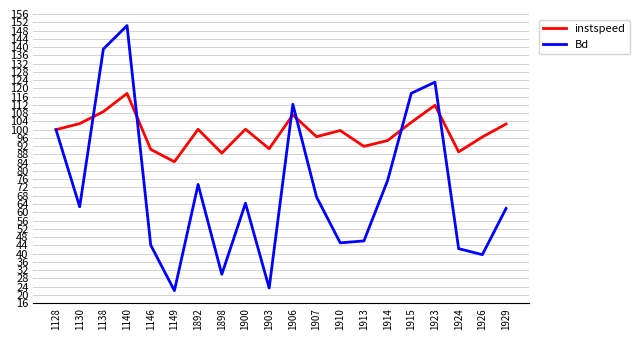

At which category is the sum across all series the highest?

1140